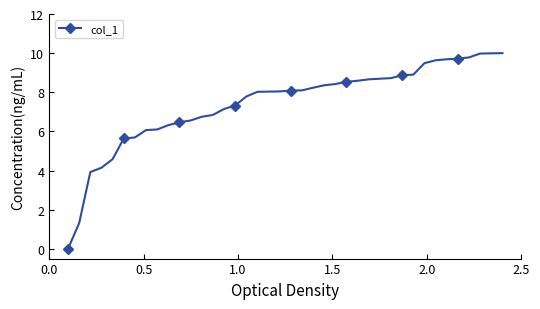

How many lines are shown in the chart?

1